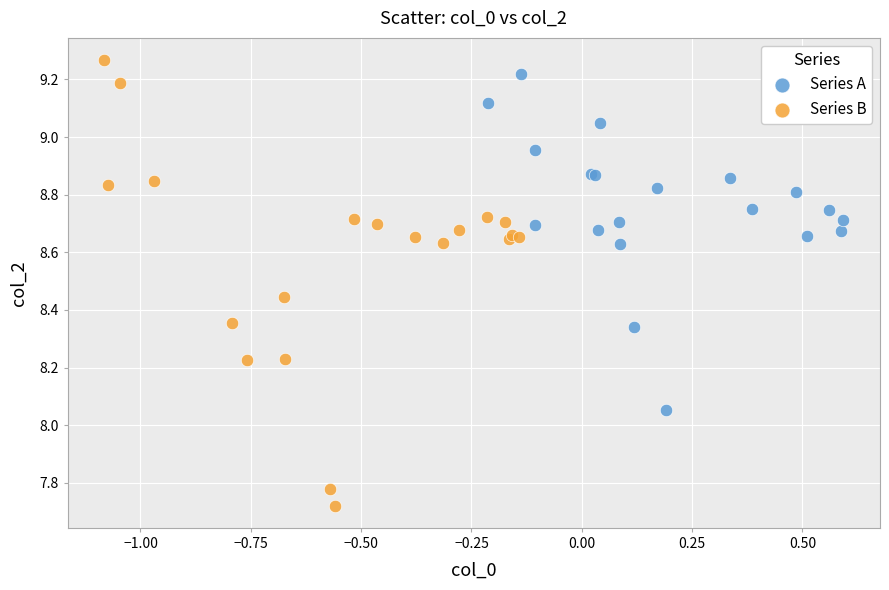

Which series has the widest spread of Y values?

Series B